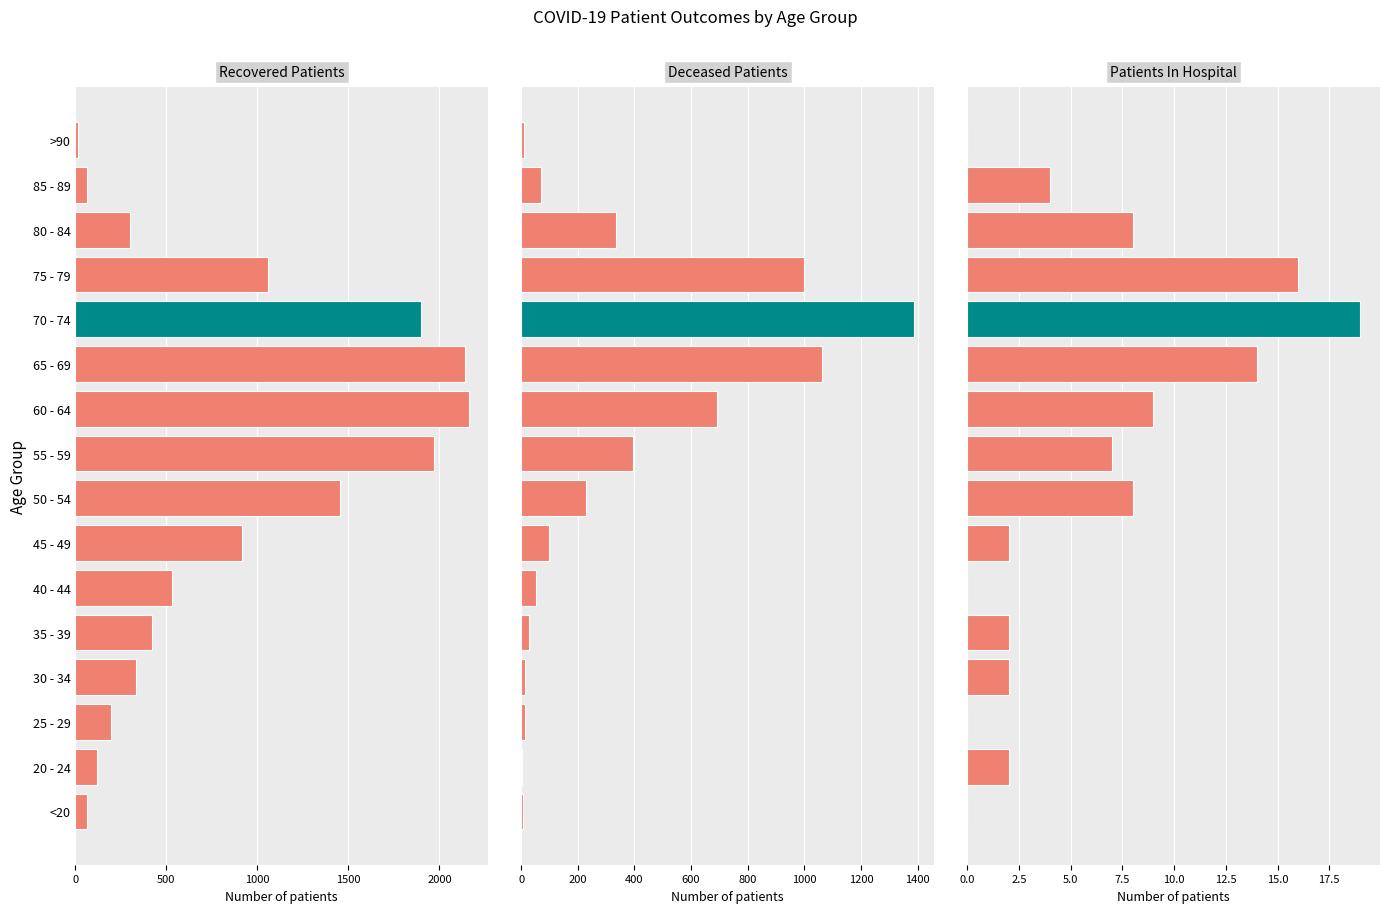

What position from the left is 55 - 59?

9